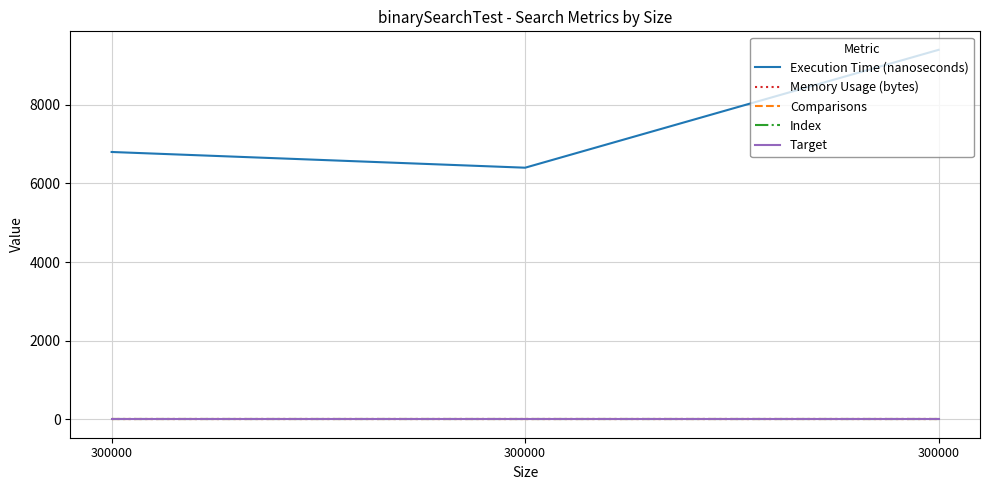

Between 300000 and 300000, which series saw the biggest shift?

Execution Time (nanoseconds)